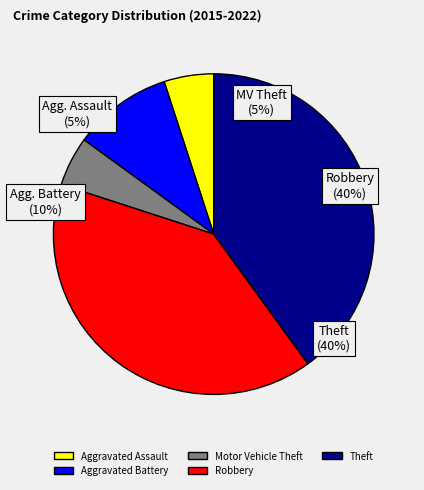

True or false: Theft accounts for 40% of the total.

True